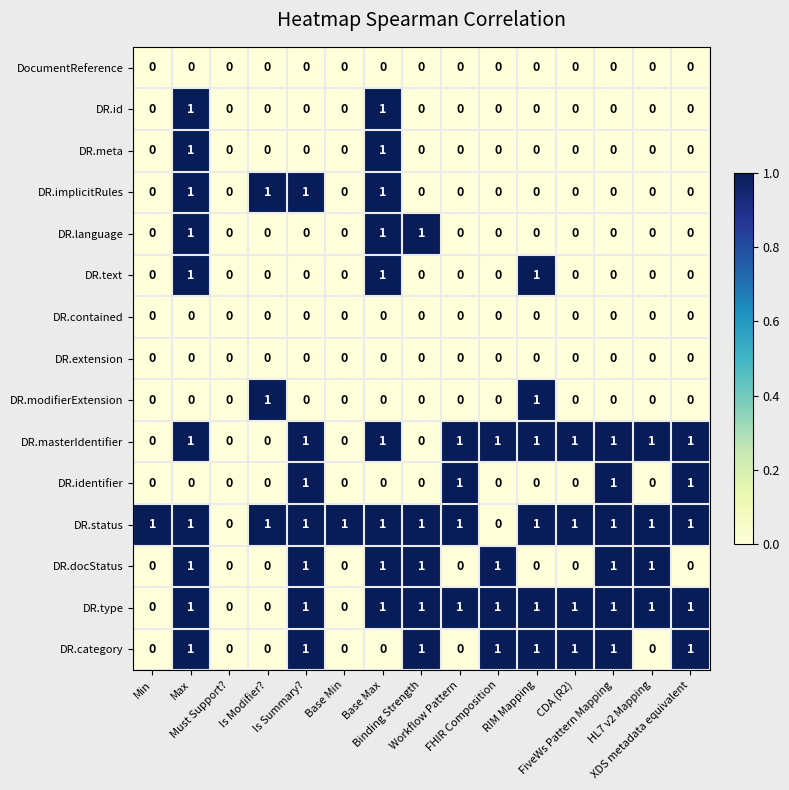

Which series has the largest total across all categories?

DR.status